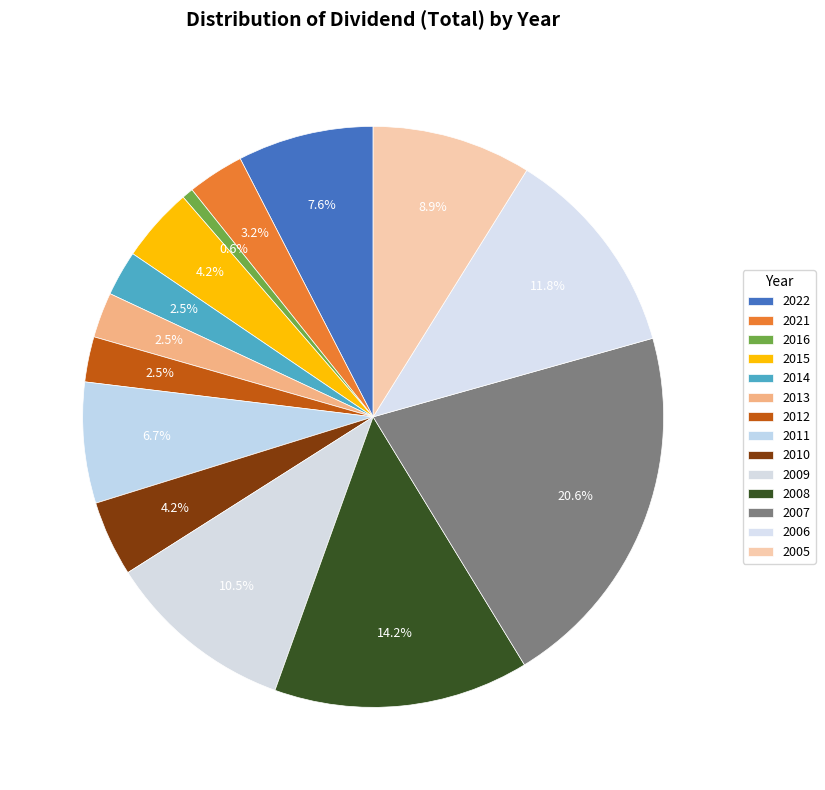

Is there any slice that represents more than half of the pie?

No